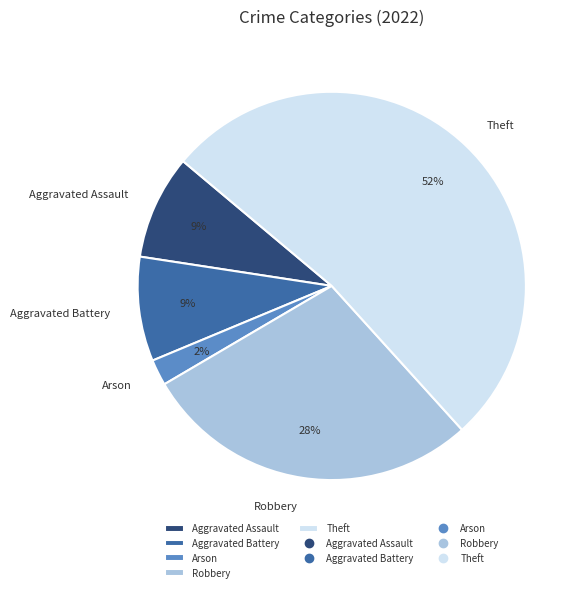

To the nearest percent, what portion does Theft represent?

52%